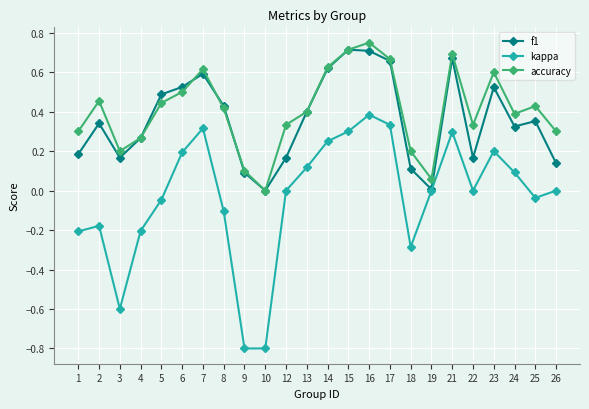

Which series changed the most between 5 and 23?

kappa